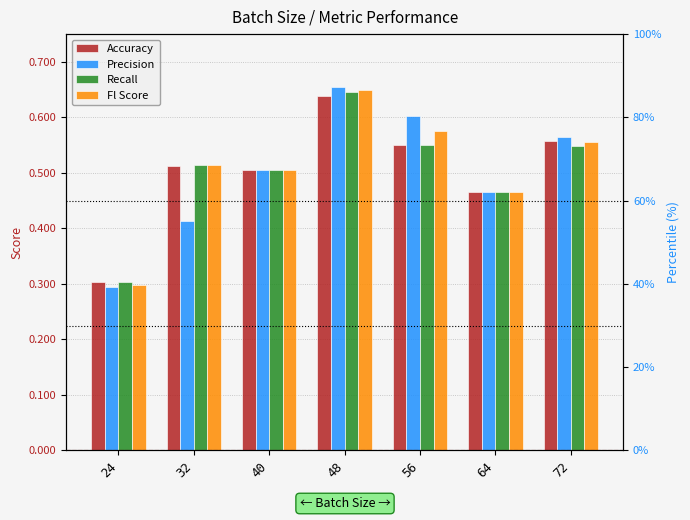

At which category is the sum across all series the highest?

48